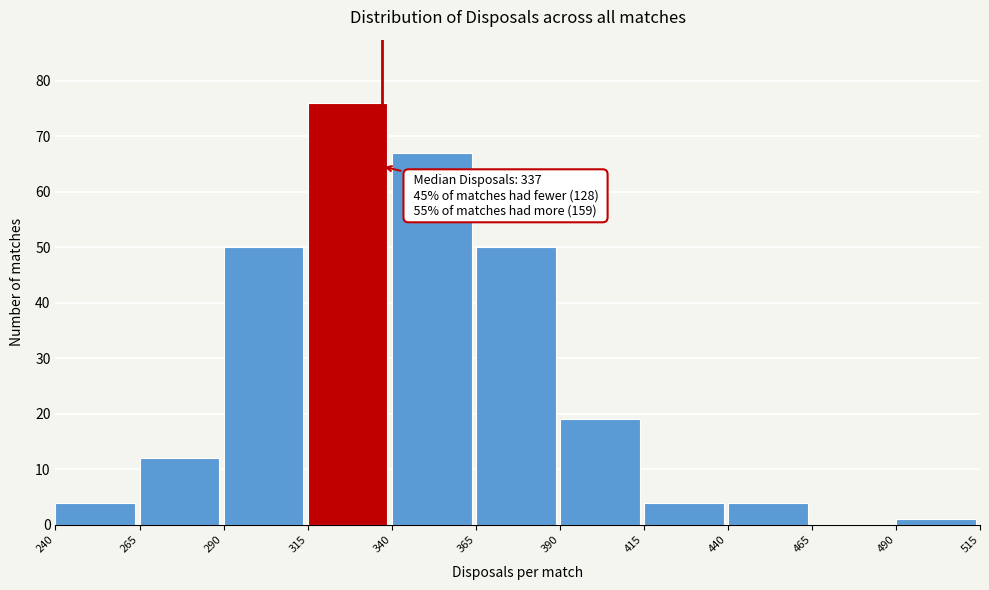

Which range on the x-axis has the tallest bar?

315 to 340